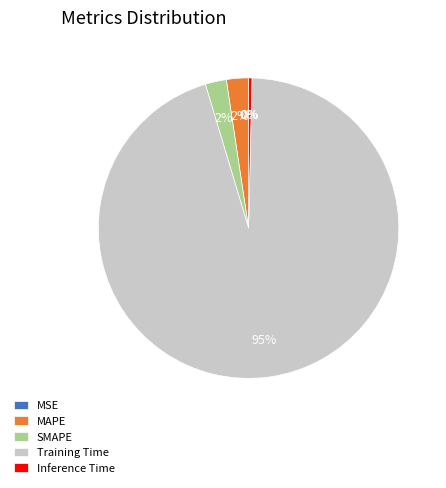

What is the majority slice?

Training Time